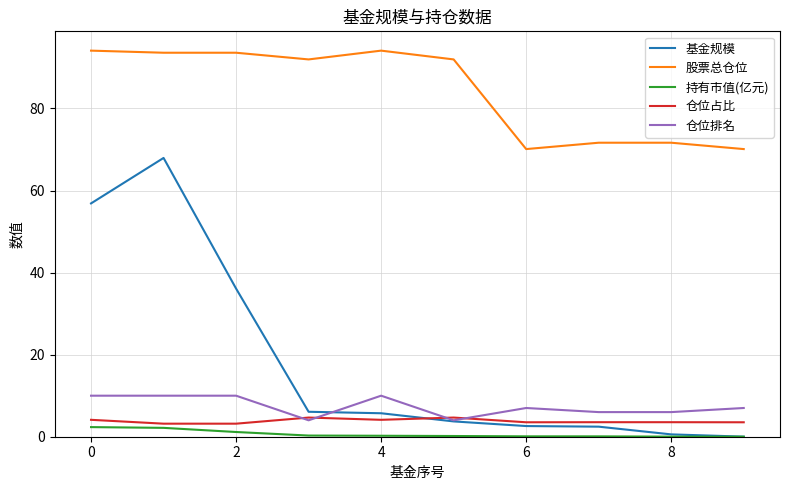

True or false: 股票总仓位 and 仓位占比 cross at least once.

False